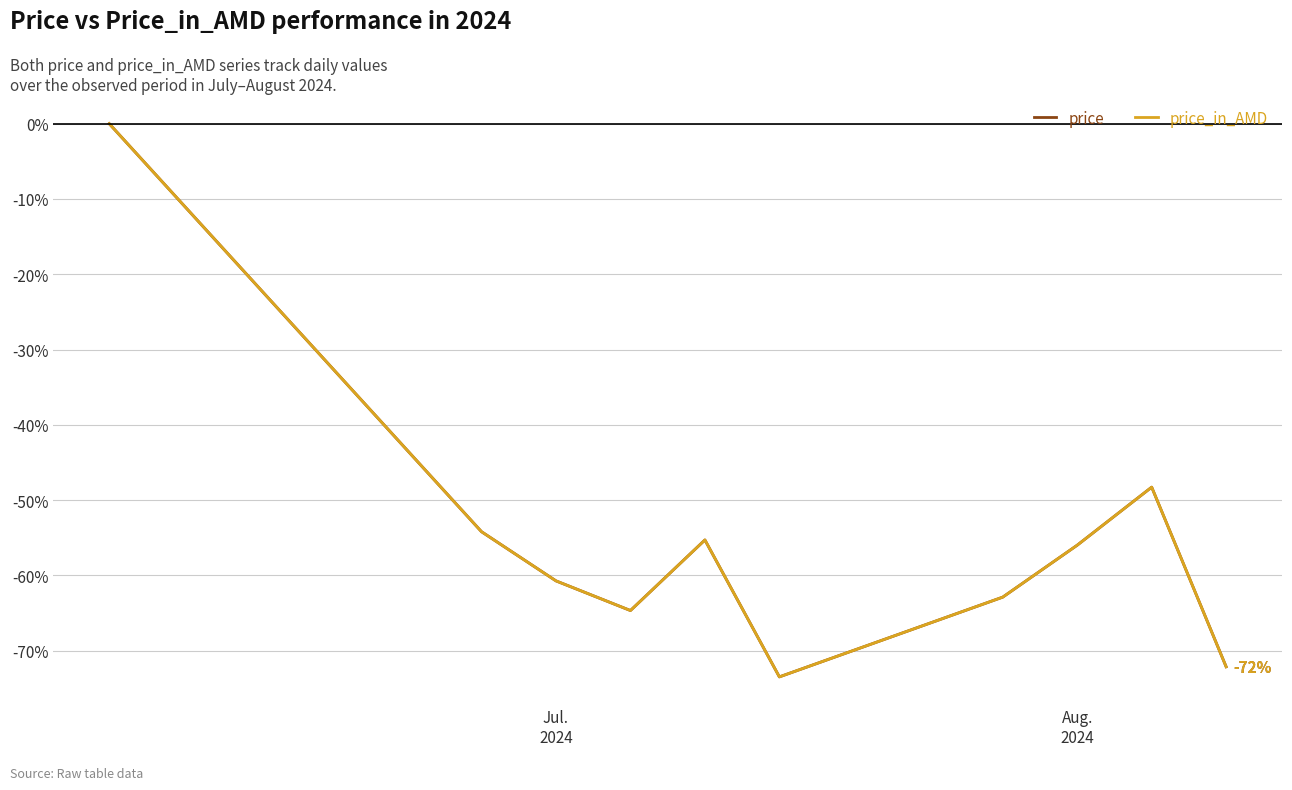

Reading right to left, list all the values displayed in this chart.

price: -72.1	-48.3	-56.0	-62.9	-73.5	-55.3	-64.7	-60.7	-54.2	0.0
price_in_AMD: -72.1	-48.3	-56.0	-62.9	-73.5	-55.3	-64.7	-60.7	-54.2	0.0